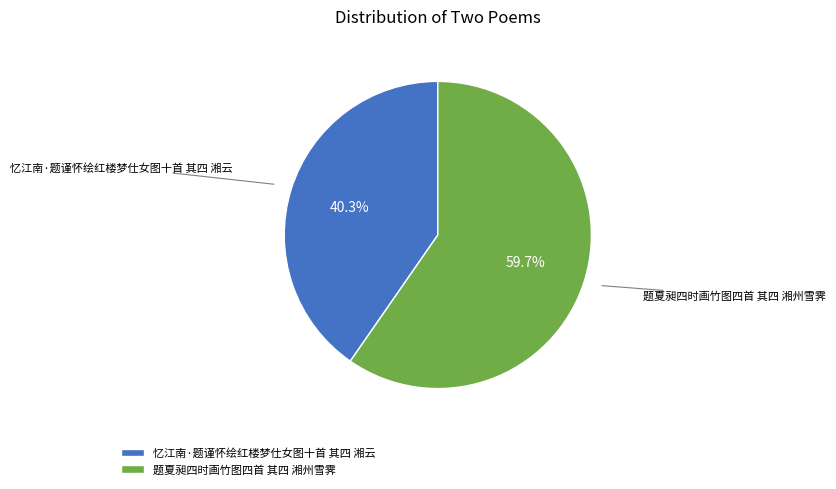

Count the number of slices in the pie.

2